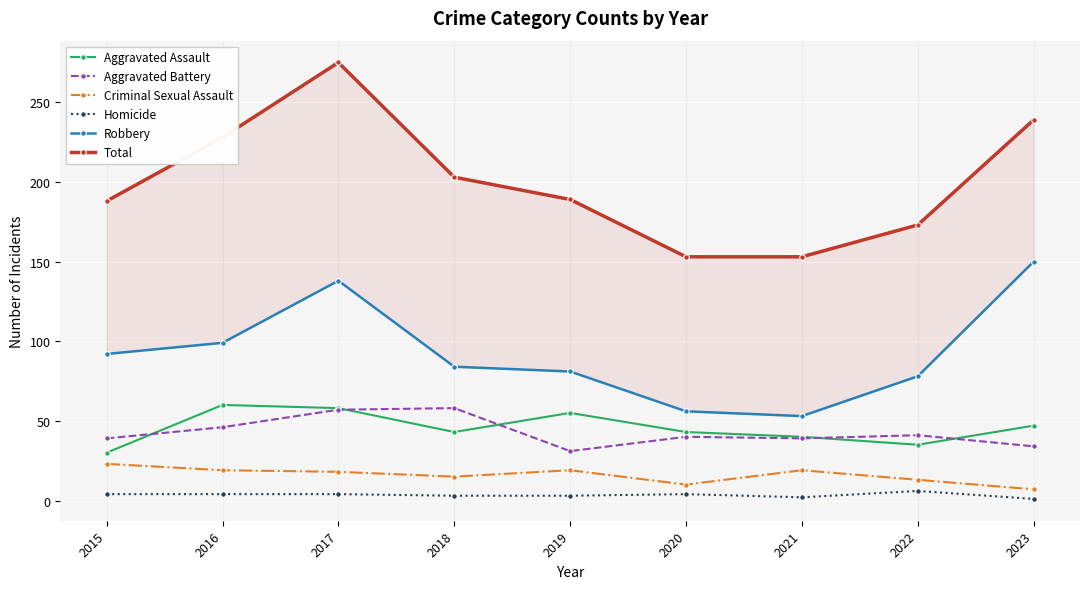

List the labels in order of Aggravated Assault value, largest first.

2016, 2017, 2019, 2023, 2018, 2020, 2021, 2022, 2015